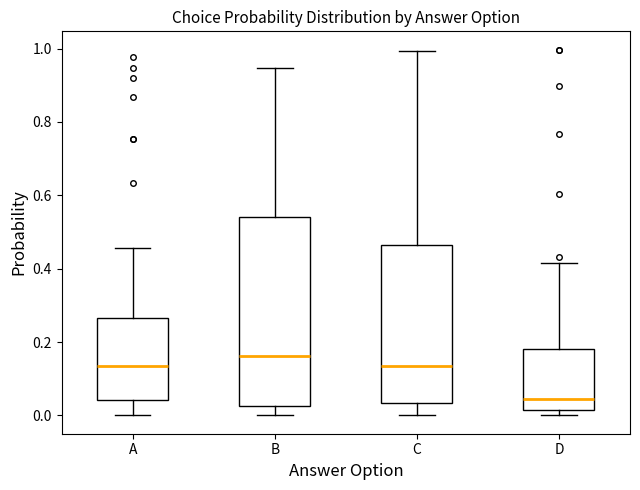

Which box's median line is the lowest?

D